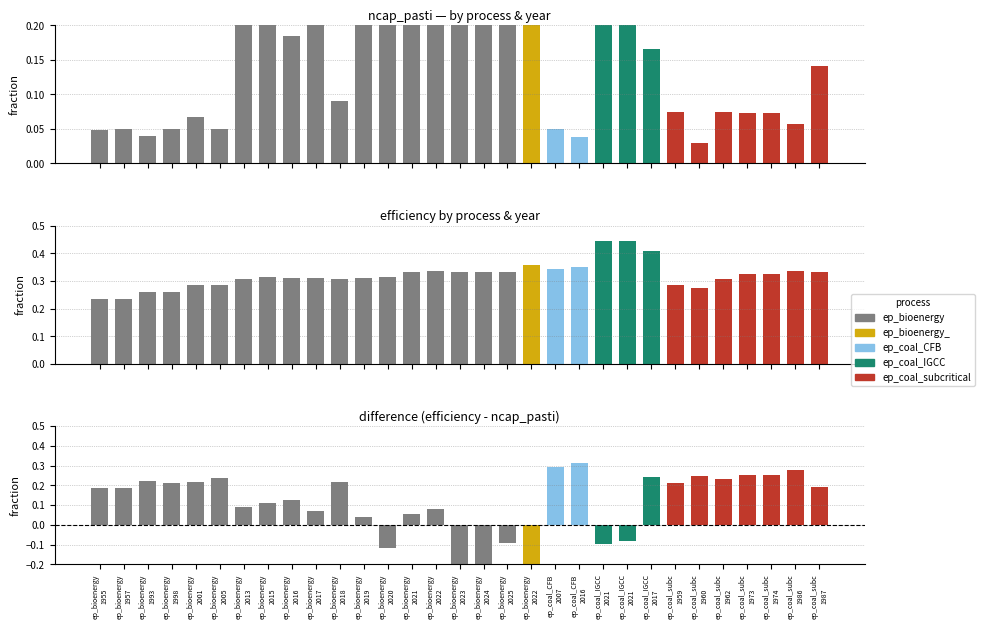

Which series has the largest total across all categories?

efficiency